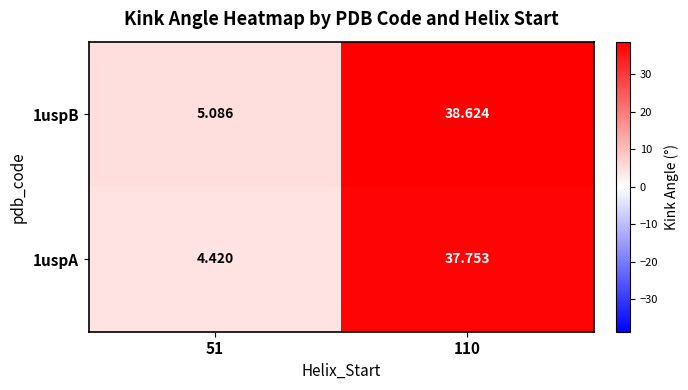

Is the value of 1uspB at 110 greater than the value of 1uspA at 110?

Yes